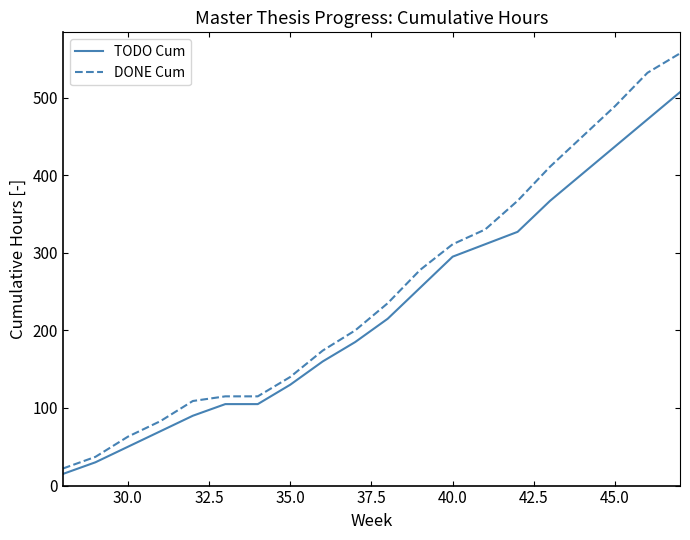

Which series has the largest total across all categories?

DONE Cum